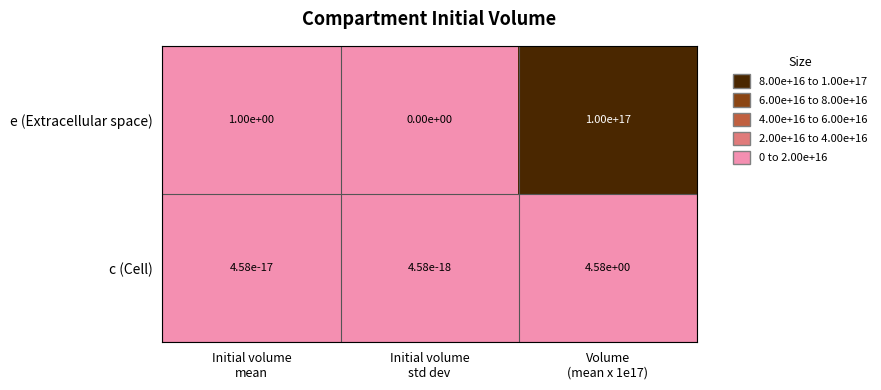

Rank the series by their maximum value, from lowest to highest.

c (Cell), e (Extracellular space)